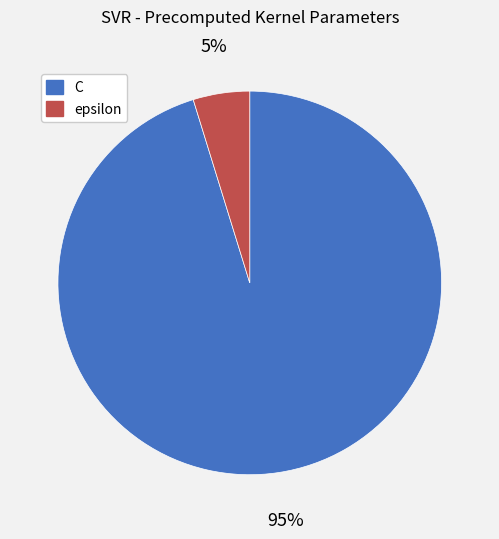

Which category has the biggest portion of the pie?

C